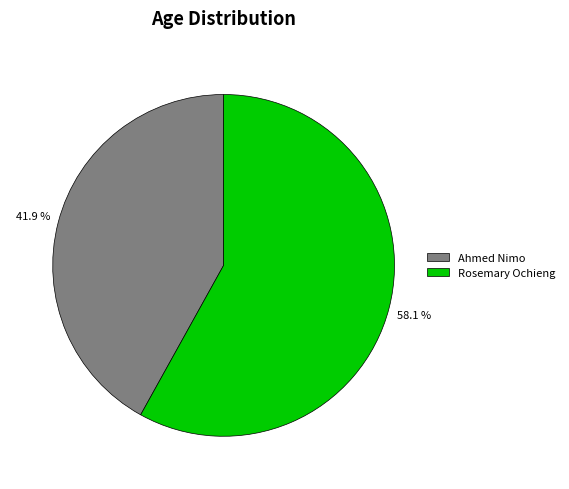

Which has a higher value, Ahmed Nimo or Rosemary Ochieng?

Rosemary Ochieng